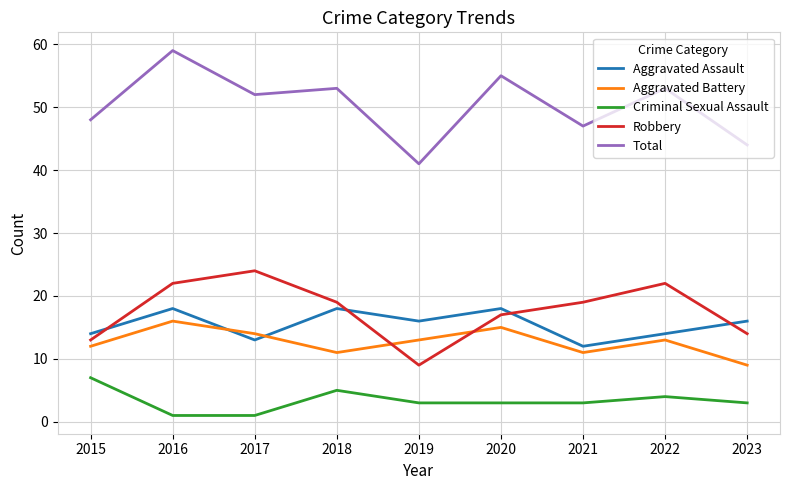

In Aggravated Battery, how many points are lower than both neighbors (excluding endpoints)?

2